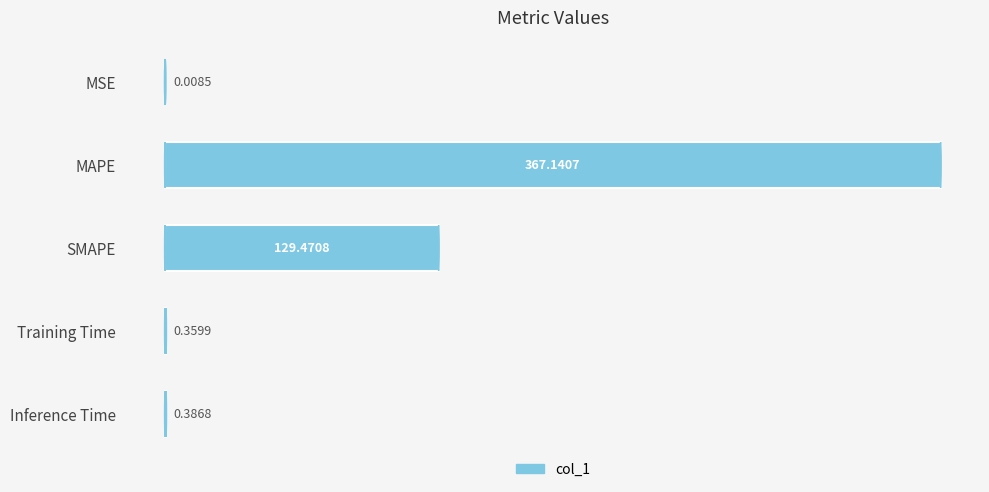

Between Inference Time and MAPE, which is larger?

MAPE